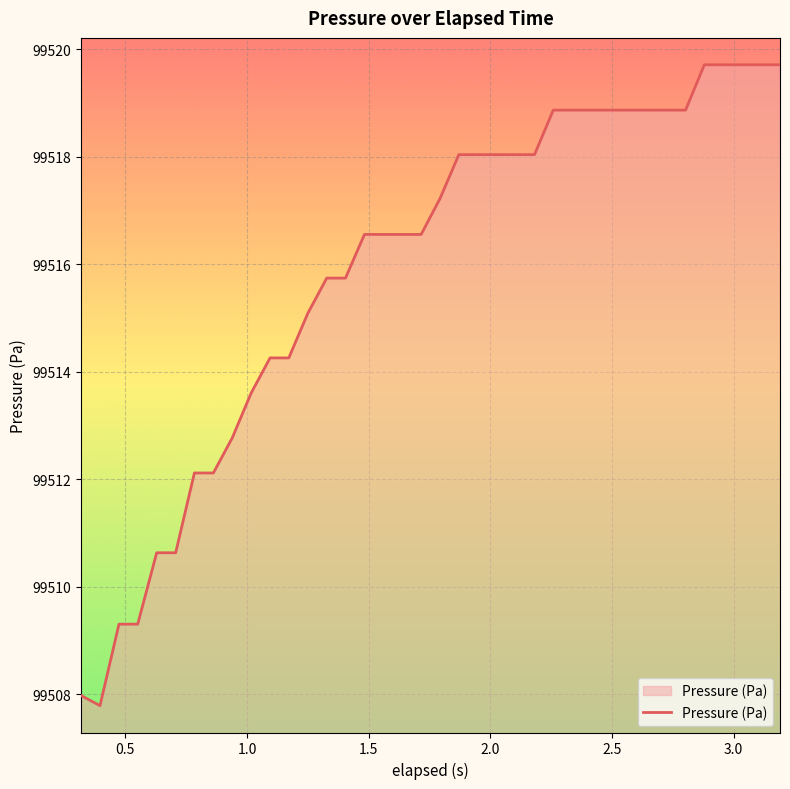

What is the minimum value shown in the chart?

99507.8